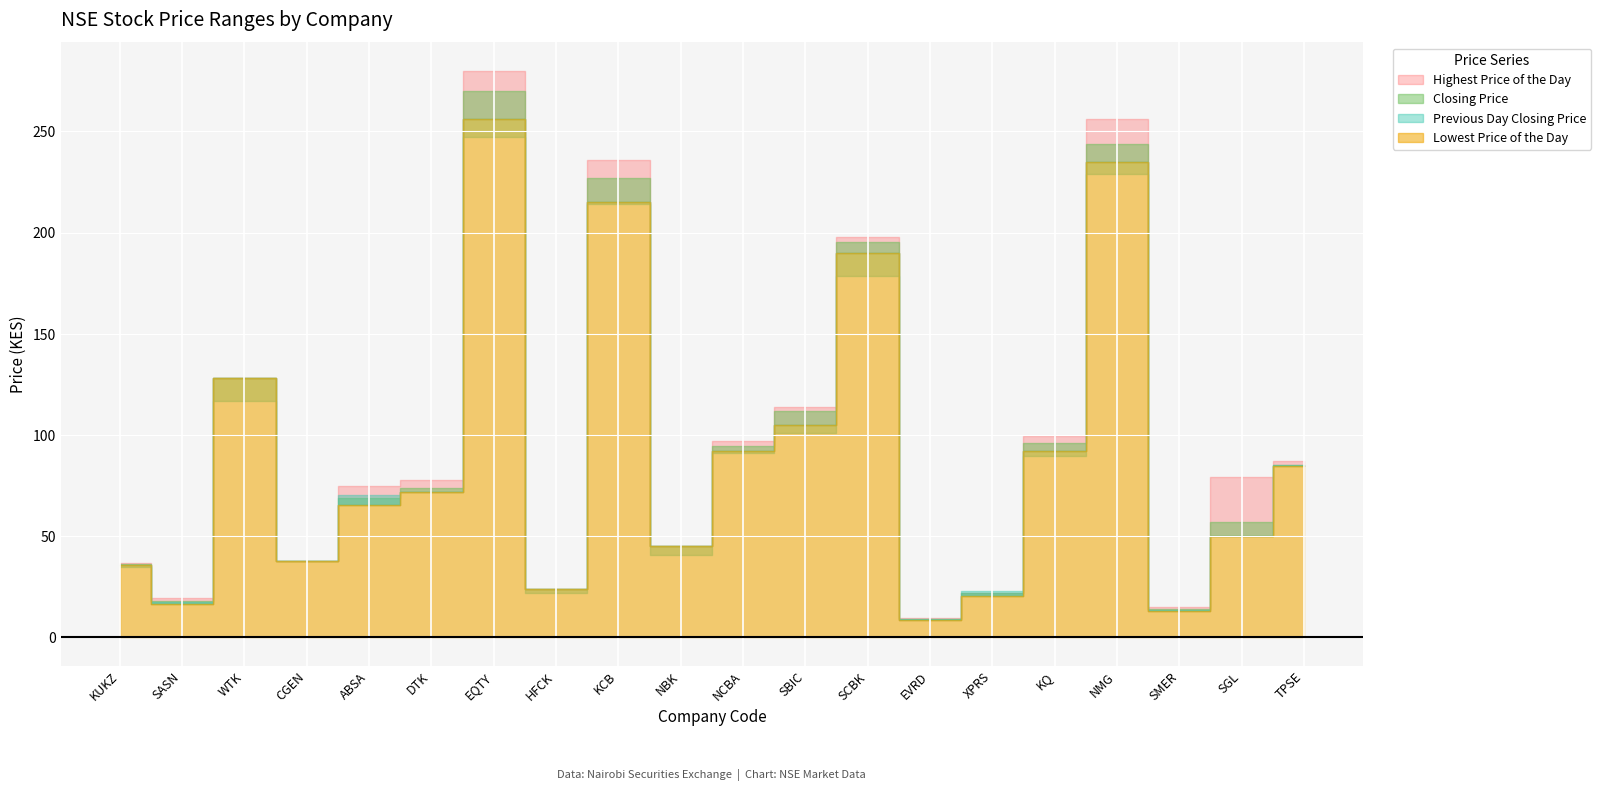

Does the chart display data point markers on the line(s)?

No